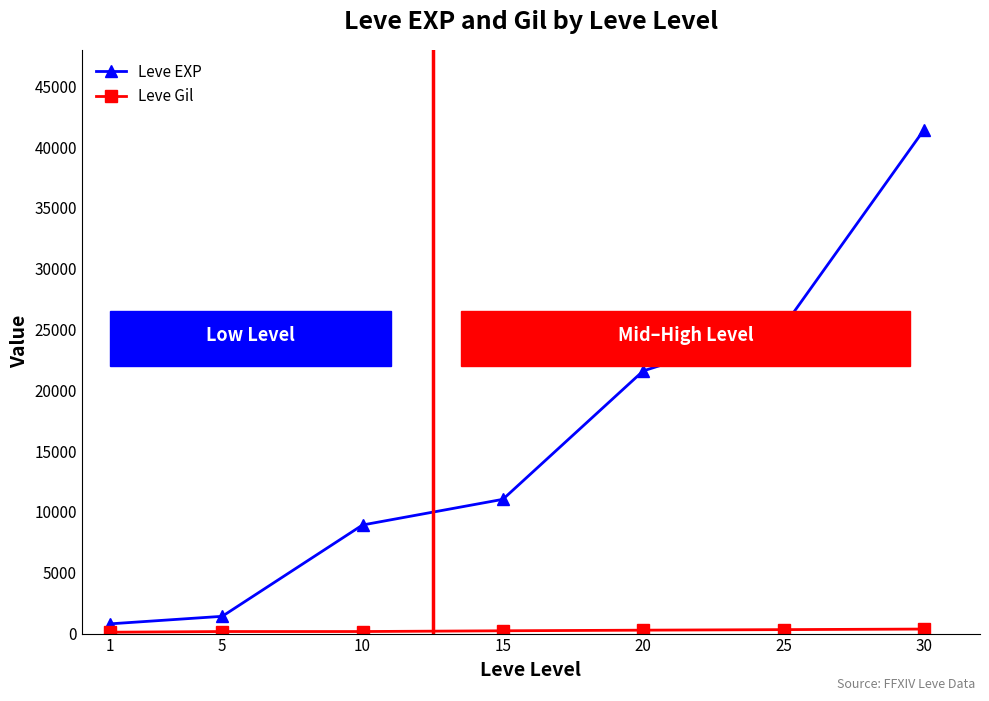

What is the value of the Leve EXP point at the 4th from the left?

11040